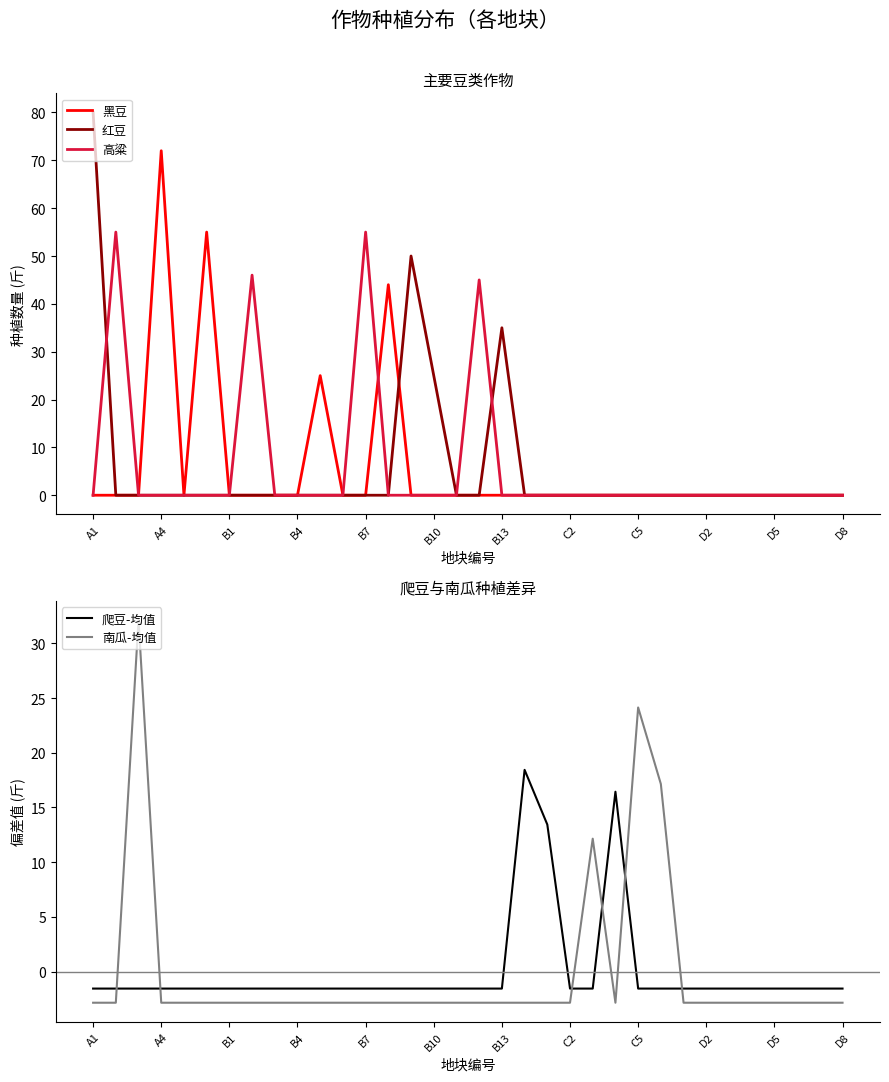

Is it true that 南瓜-均值 equals -1.1 at A4?

False